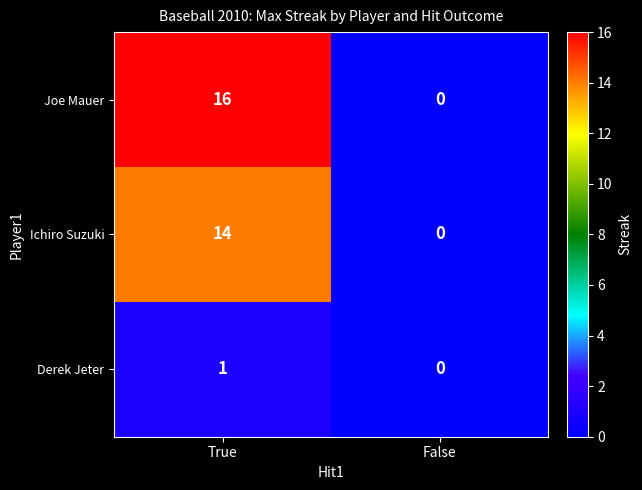

At which category is the sum across all series the highest?

True